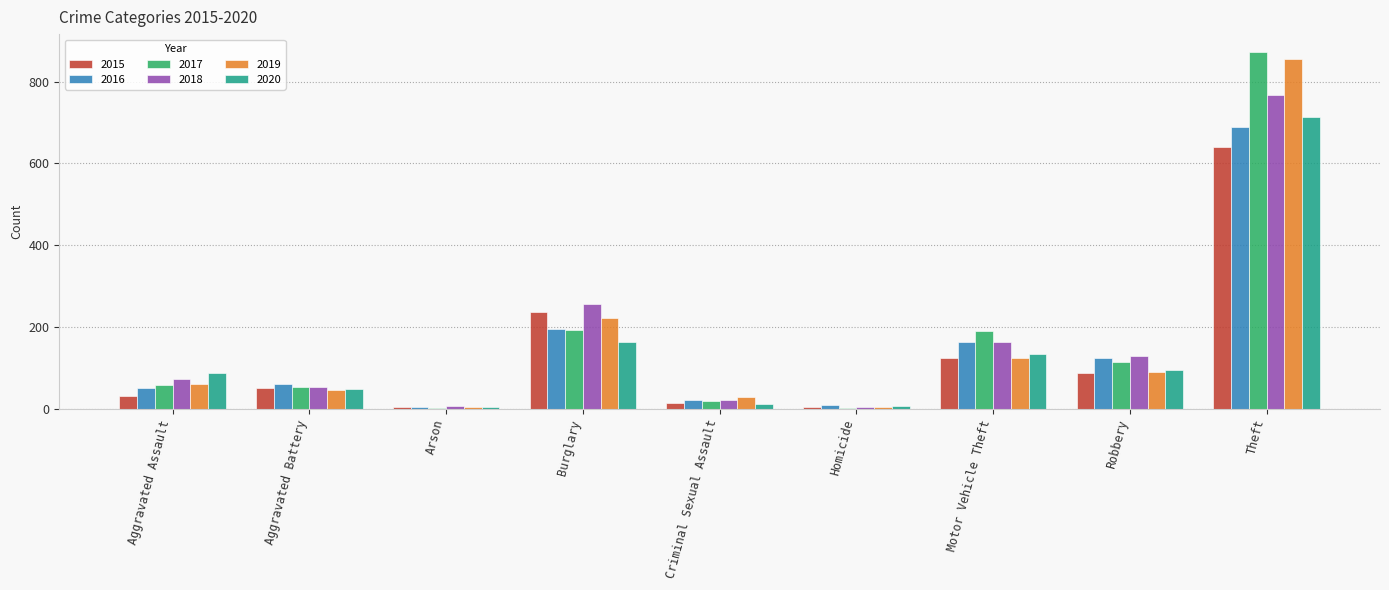

Count the number of data series in this chart.

6